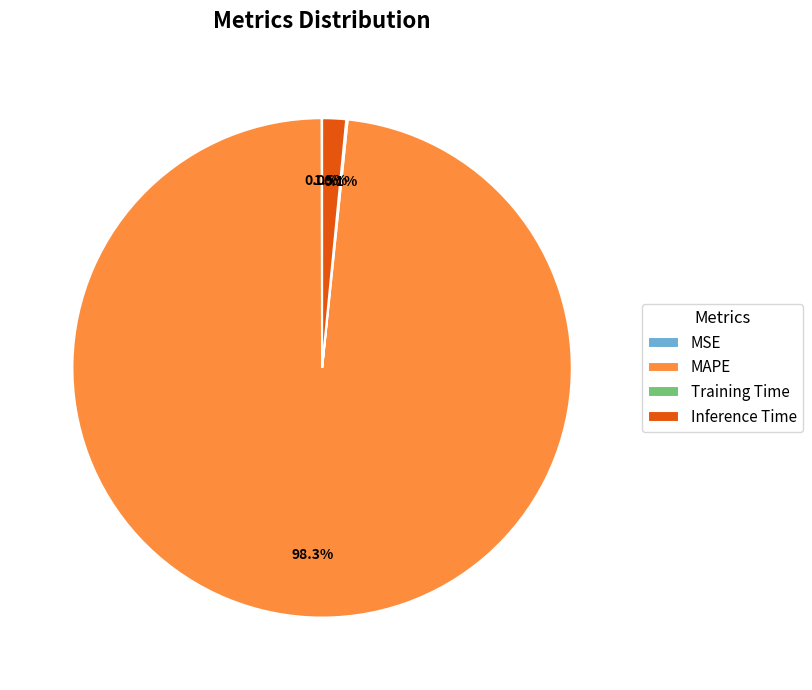

Which category has the biggest portion of the pie?

MAPE